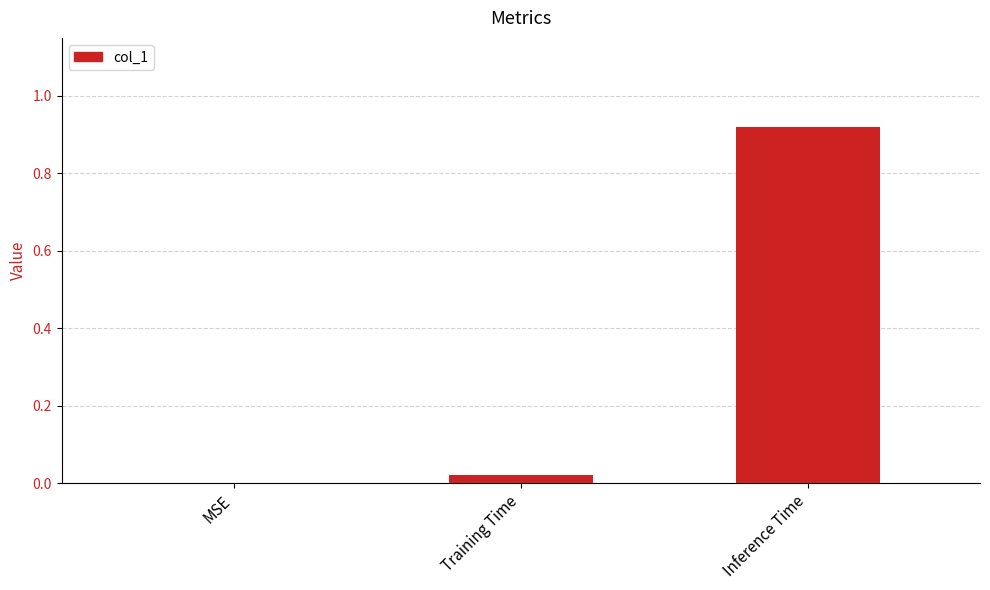

Between Training Time and MSE, which is larger?

Training Time